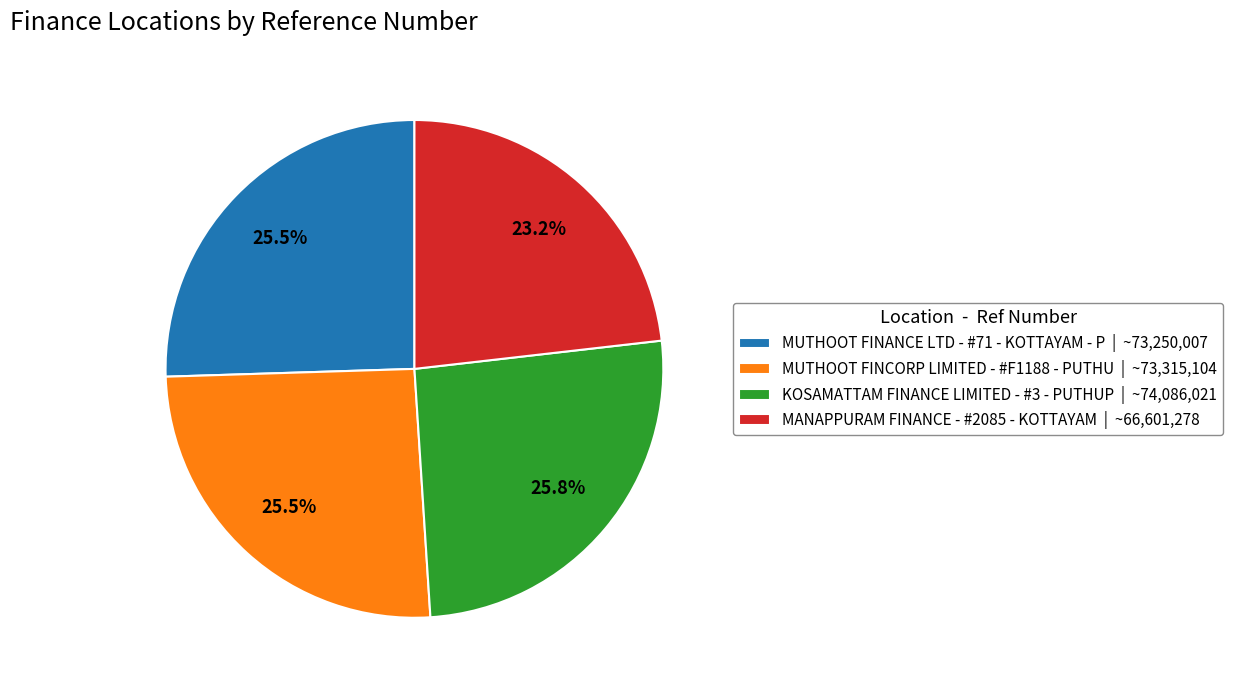

How many slices are in this pie chart?

4